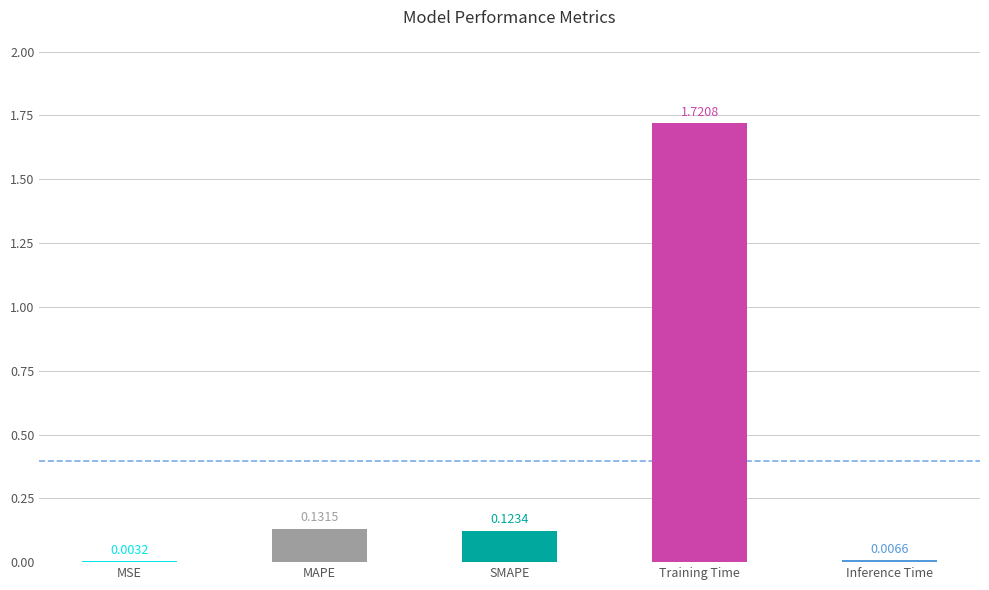

At which label is the value closest to 0?

MSE